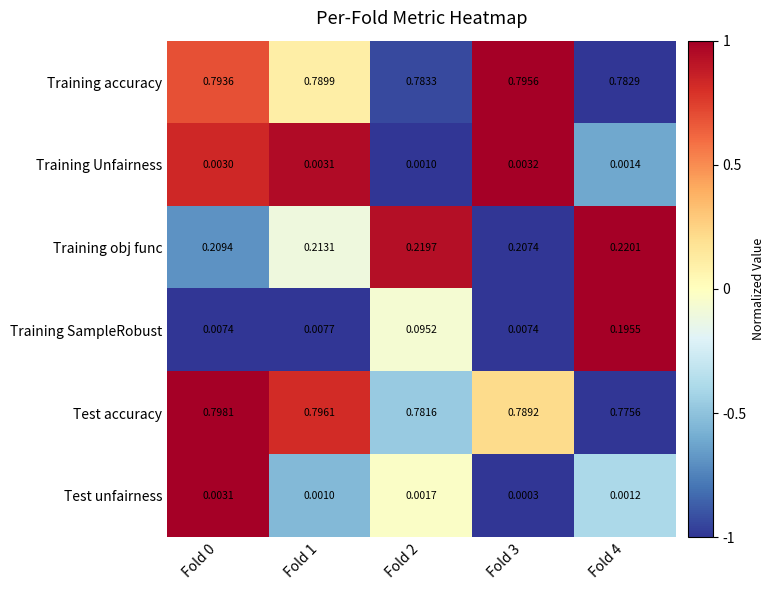

List the series in order of their peak value, lowest first.

Test unfairness, Training Unfairness, Training SampleRobust, Training obj func, Training accuracy, Test accuracy